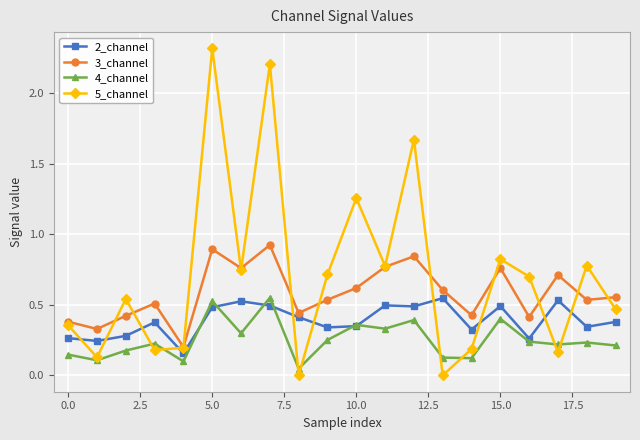

True or false: 2_channel and 5_channel cross at least once.

True